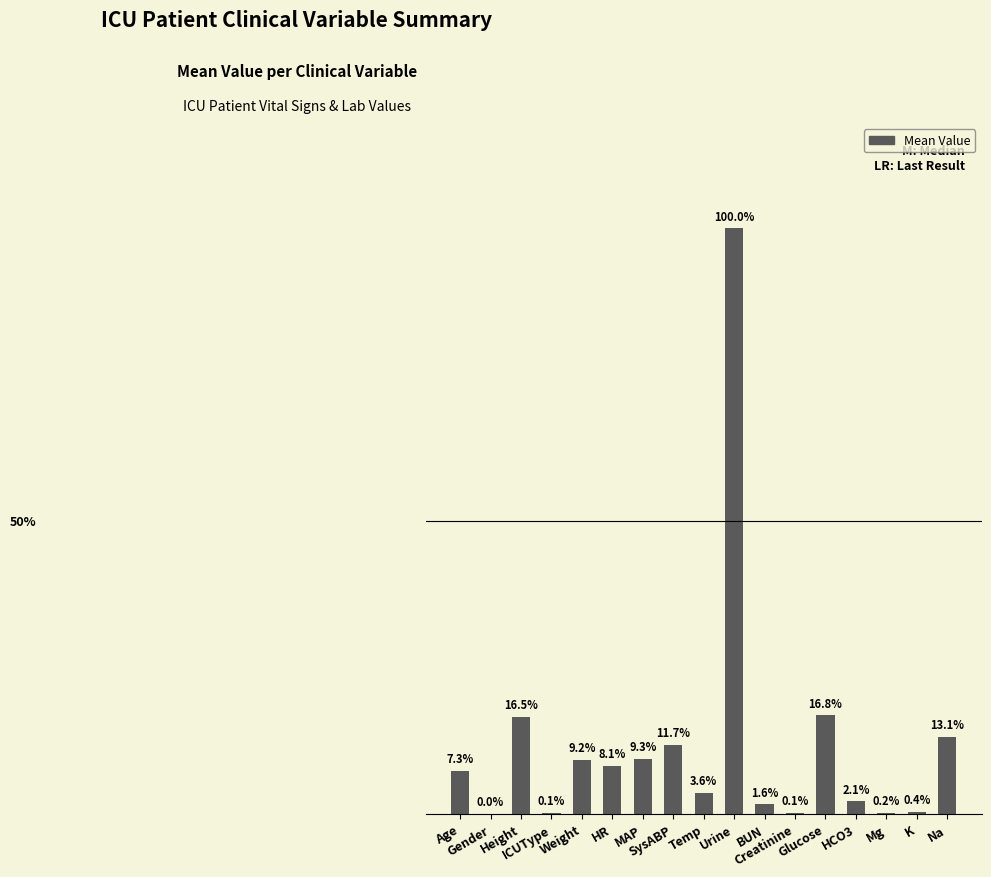

Count the number of data series in this chart.

1